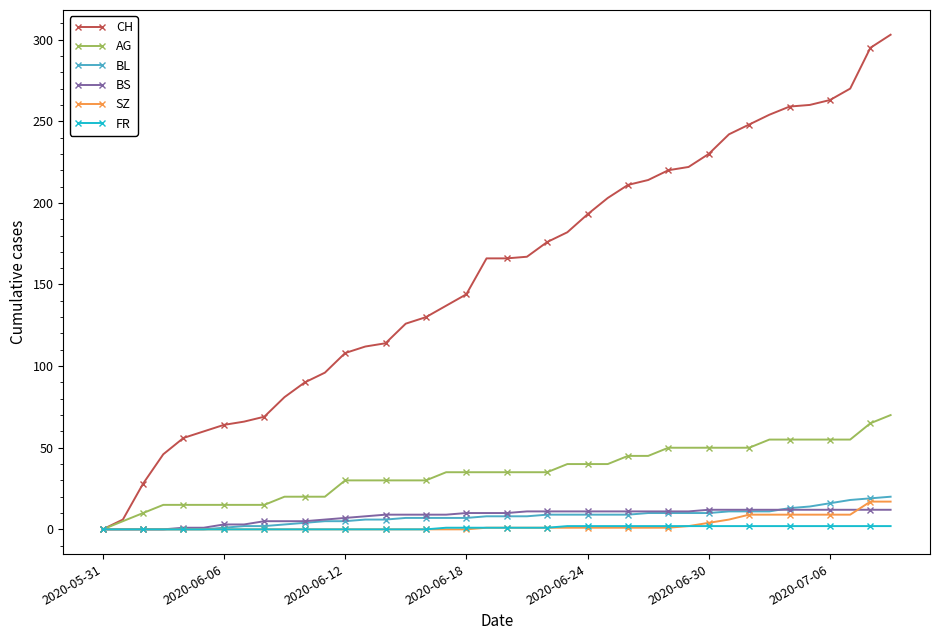

Which series has the largest total across all categories?

CH